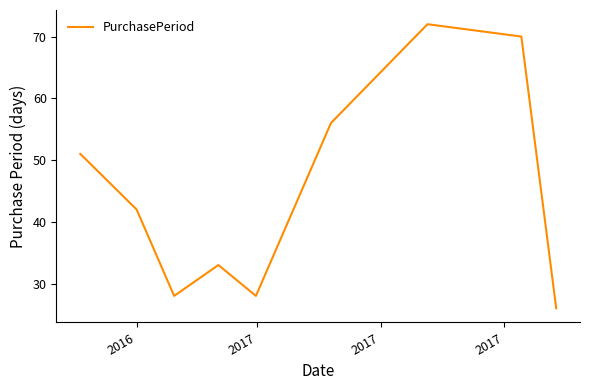

What is the minimum value shown in the chart?

26